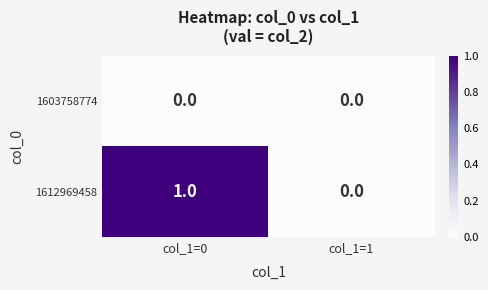

Where is 1612969458 nearest to the value 0?

col_1=1